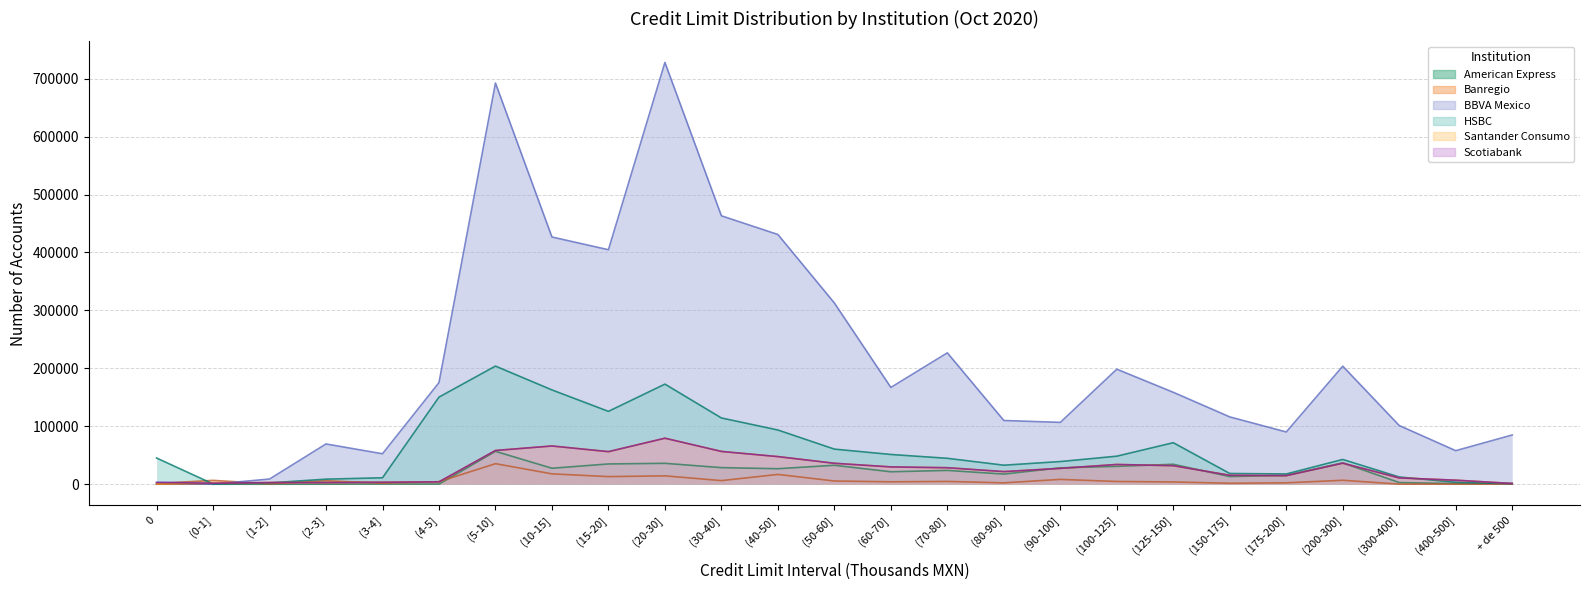

What is the sum of all Santander Consumo values?

674622